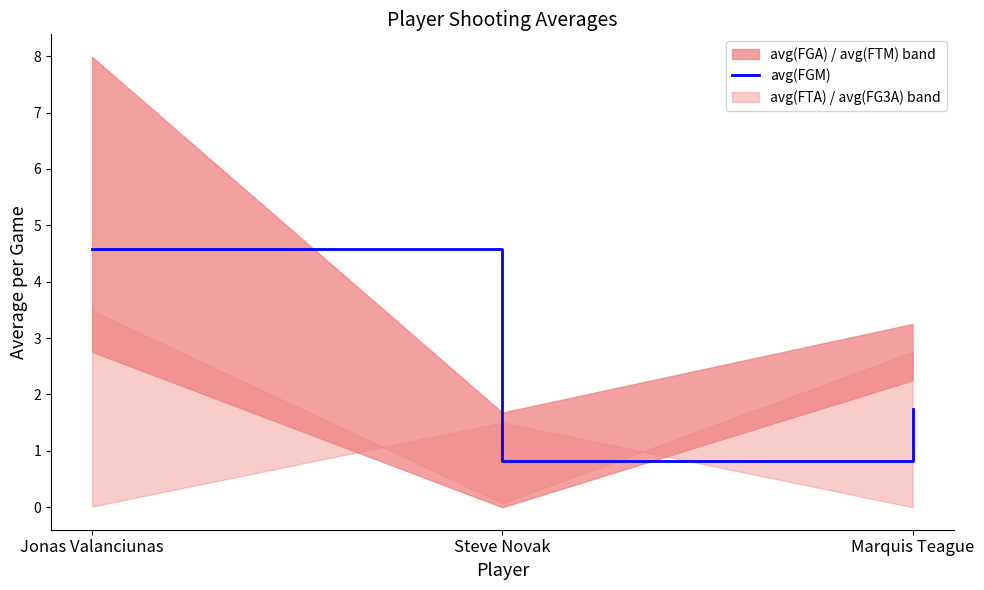

At which label does avg(FGM) reach its minimum?

Steve Novak